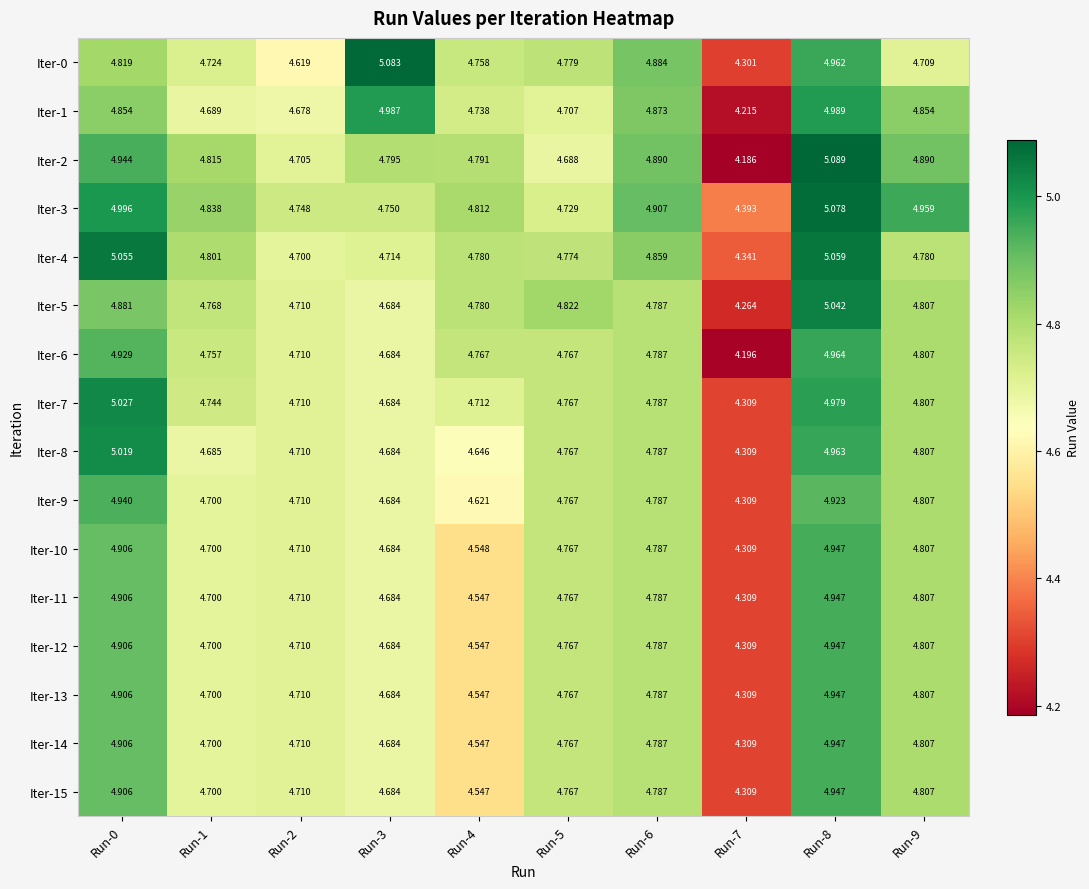

Is the value of Iter-4 at Run-5 greater than the value of Iter-9 at Run-3?

Yes